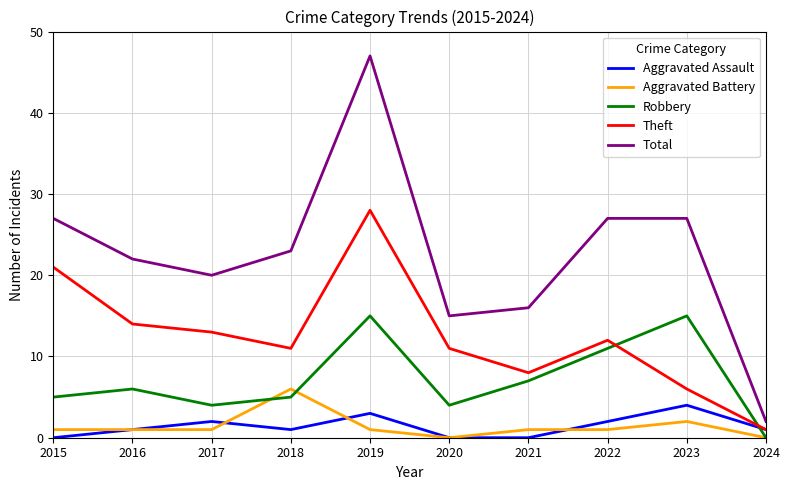

True or false: Theft has a value of 6 at 2023.

True